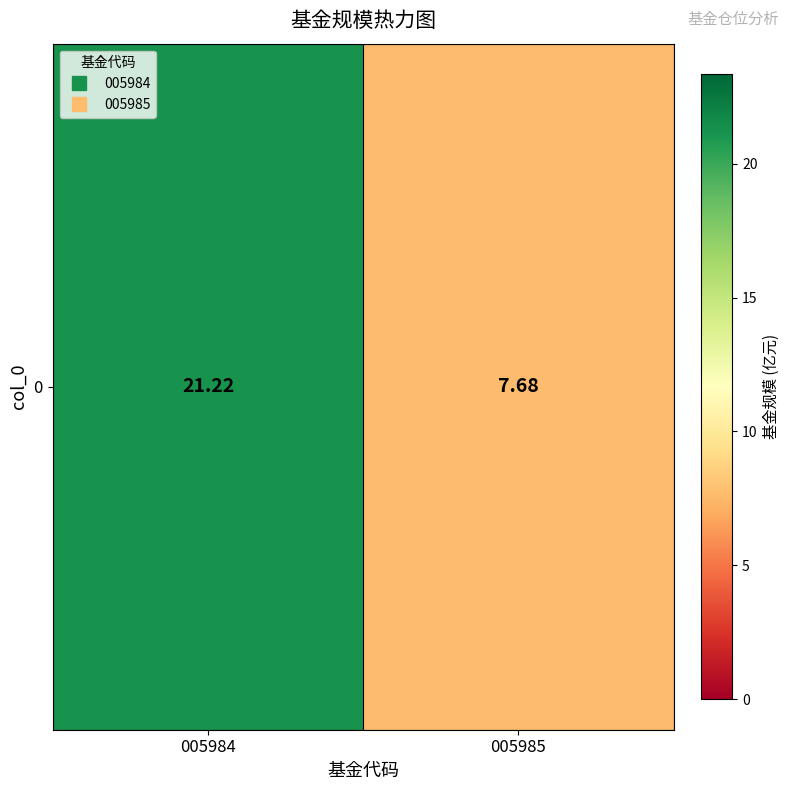

What is the sum of all values?

28.9